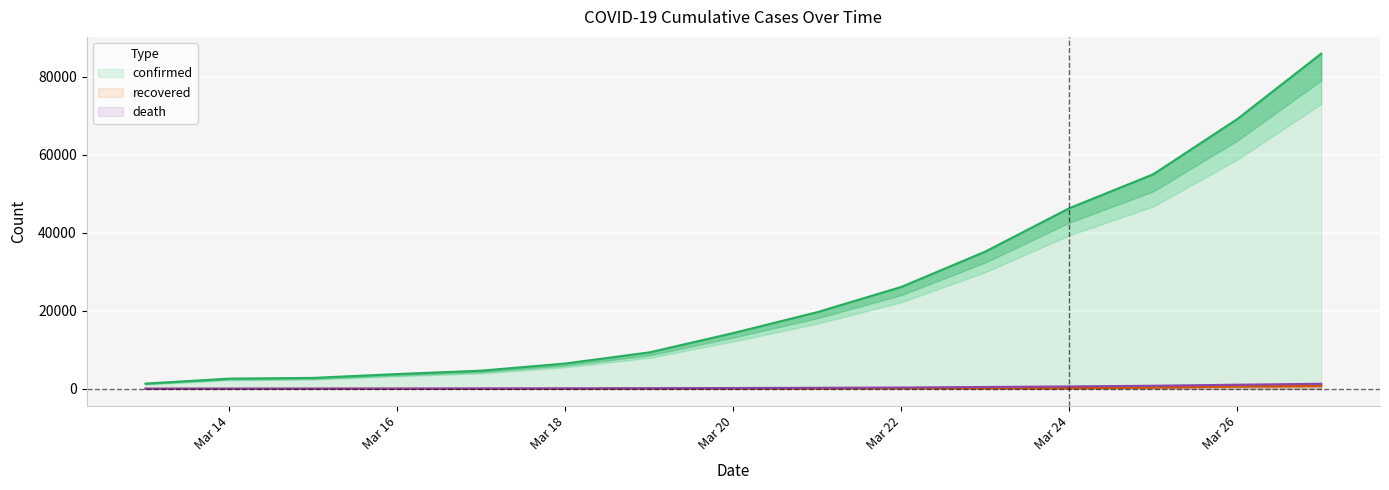

How many lines are shown in the chart?

3